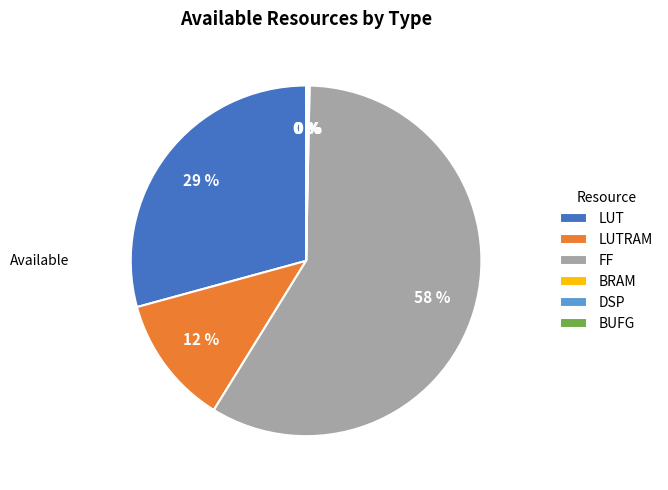

To the nearest percent, what is the average slice percentage?

17%